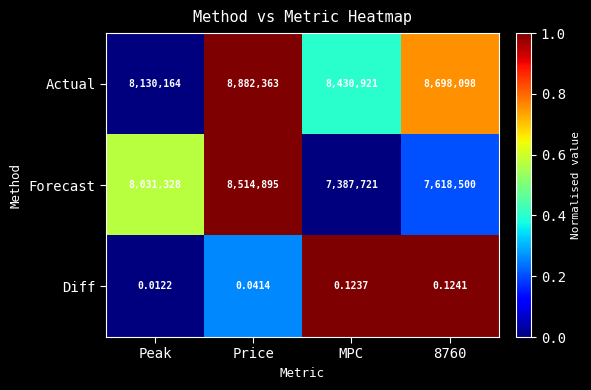

Rank the series at Price from highest to lowest value.

Actual, Forecast, Diff